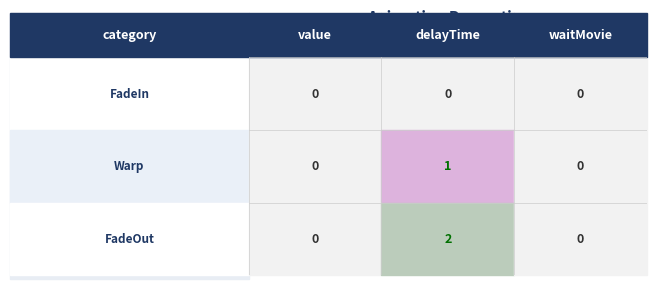

Across all data points, what is the average Y value?

1.5